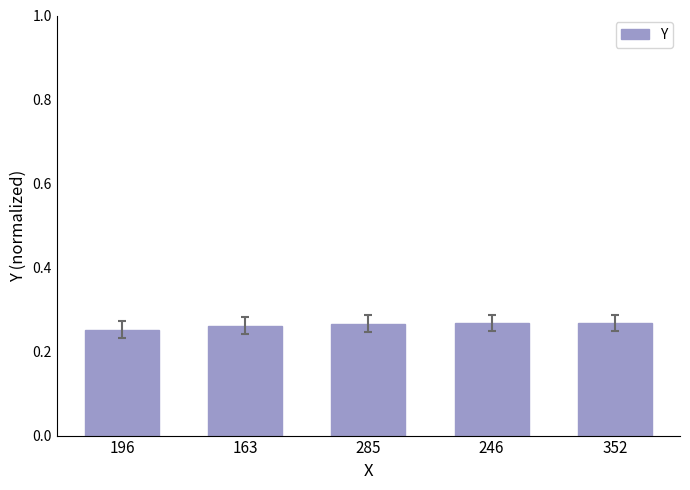

Is it true that the value at 163 is 0.5?

False